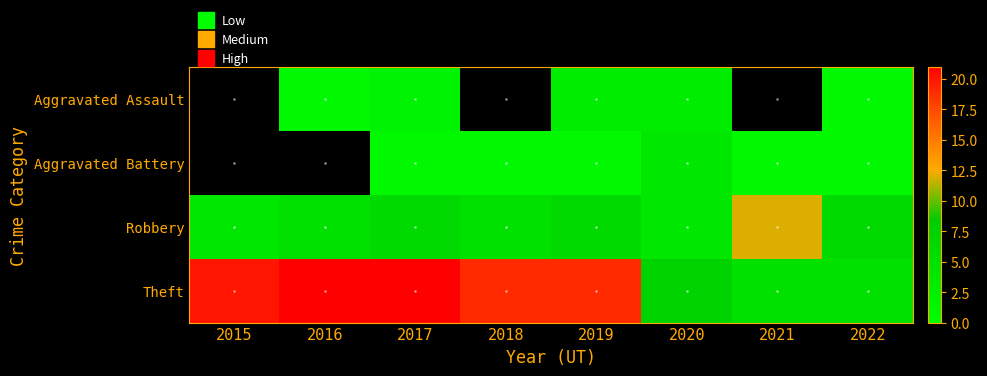

Where does the Robbery series first go above 6?

2021